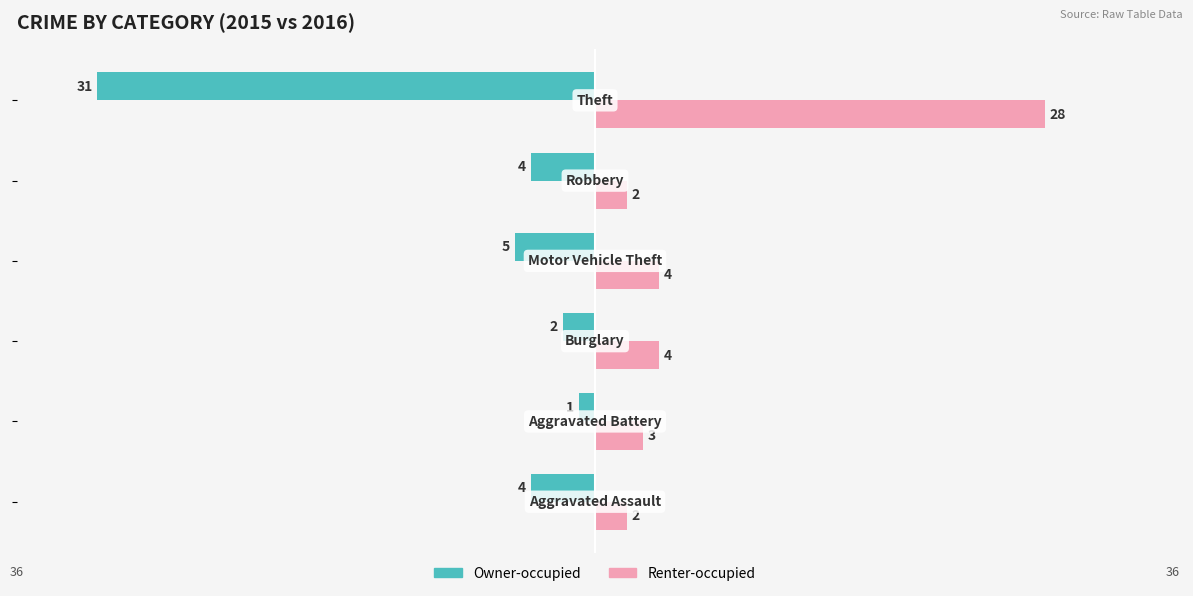

Rank the series by their average value, from lowest to highest.

Owner-occupied, Renter-occupied